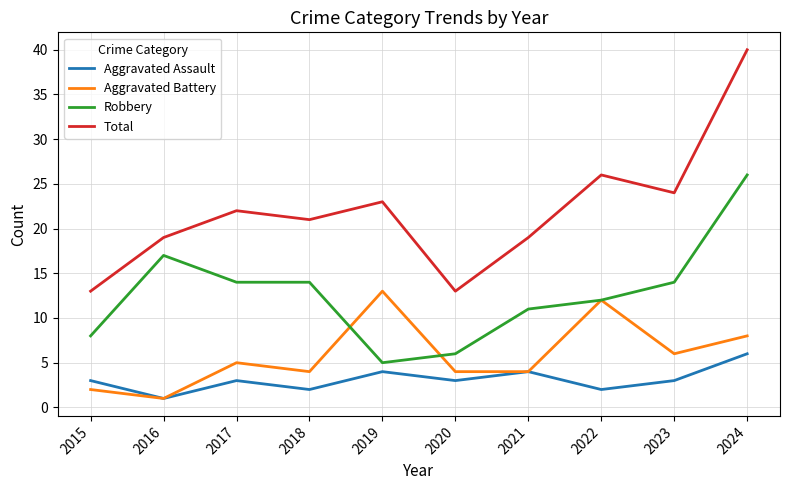

Does the chart have visible grid lines?

Yes